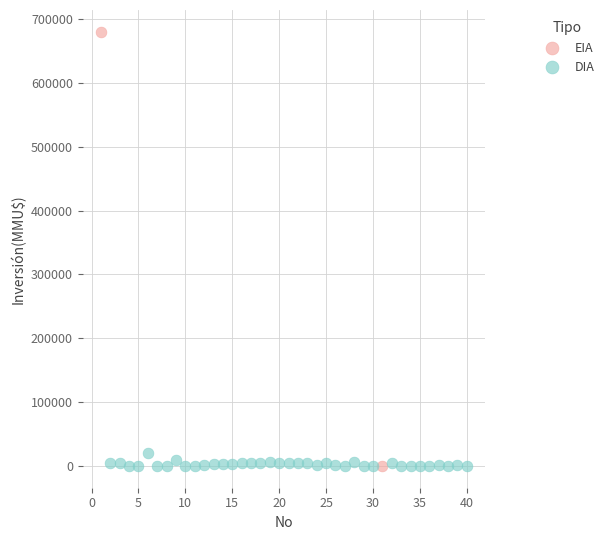

What are all the series names shown in the legend?

EIA, DIA